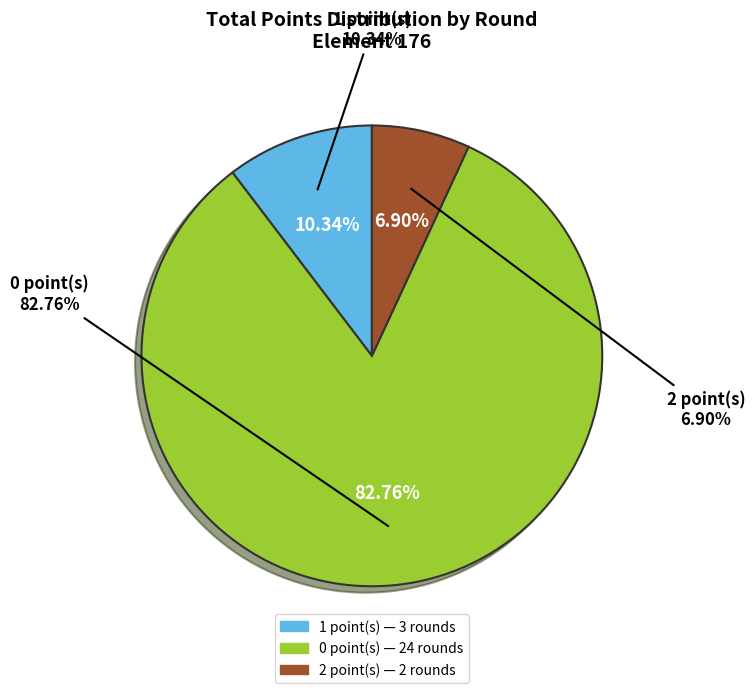

True or false: Round 1 accounts for 25% of the total.

False